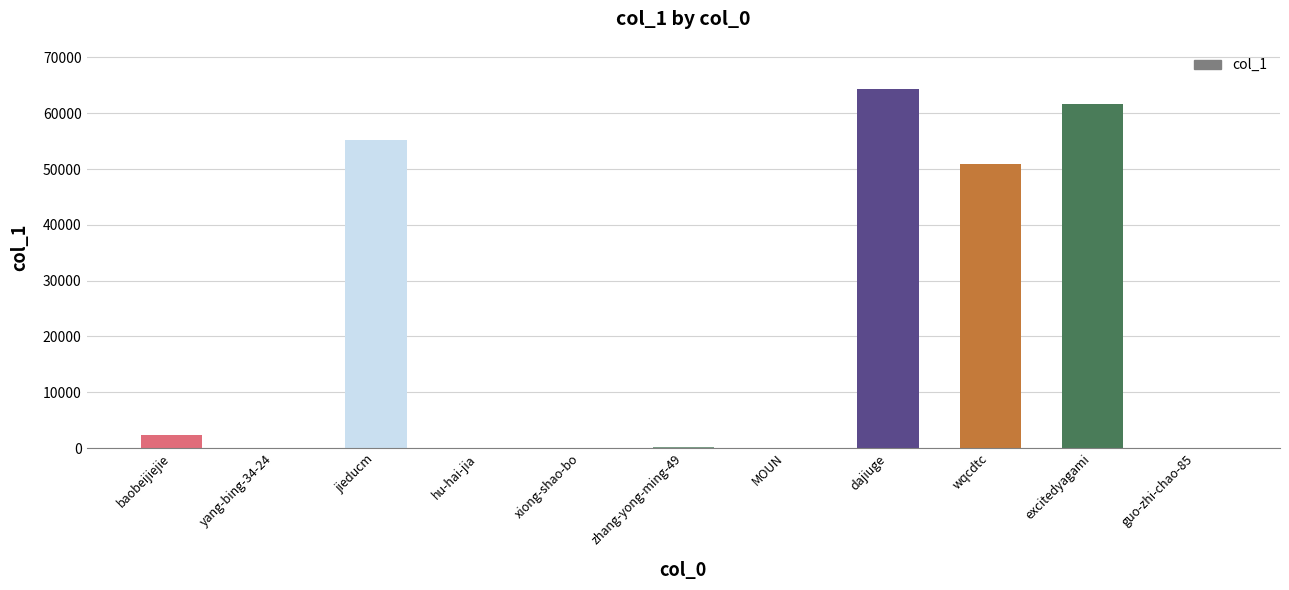

What is the difference between the maximum and second lowest values?

64353